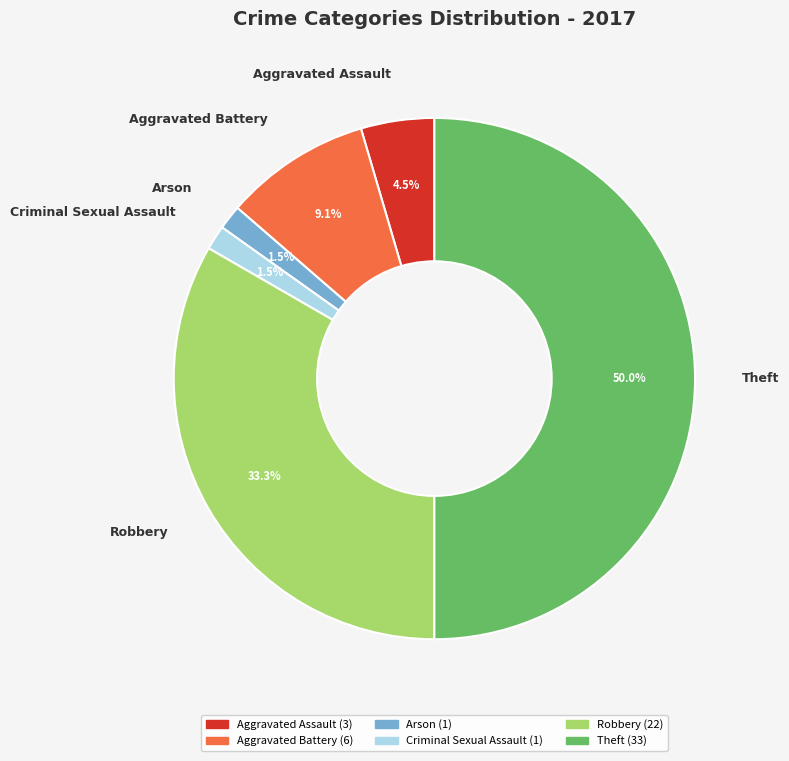

Do Aggravated Assault and Aggravated Battery together represent more than half of the pie?

No